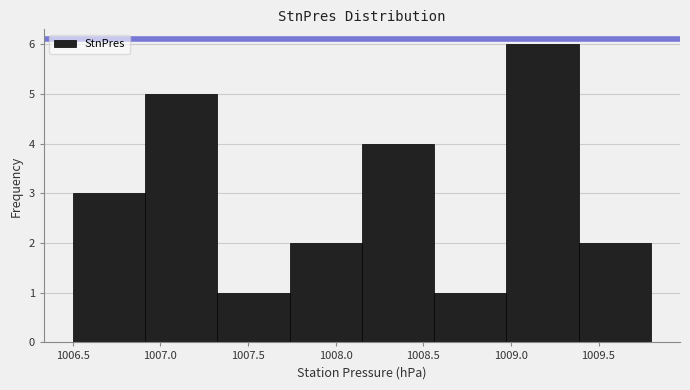

Reading left to right, transcribe this chart: for each bar, give the range it covers on the x-axis and its height. Neither the bar edges nor the heights are printed on the chart, so give them approximately, as read against the axes.

1006.50 to 1006.90: 3
1006.90 to 1007.35: 5
1007.35 to 1007.75: 1
1007.75 to 1008.15: 2
1008.15 to 1008.55: 4
1008.55 to 1009.00: 1
1009.00 to 1009.40: 6
1009.40 to 1009.80: 2